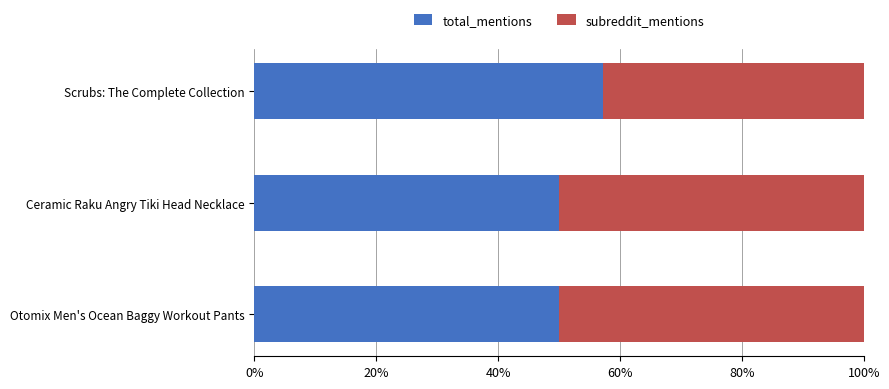

What is the sum of all total_mentions values?

157.1